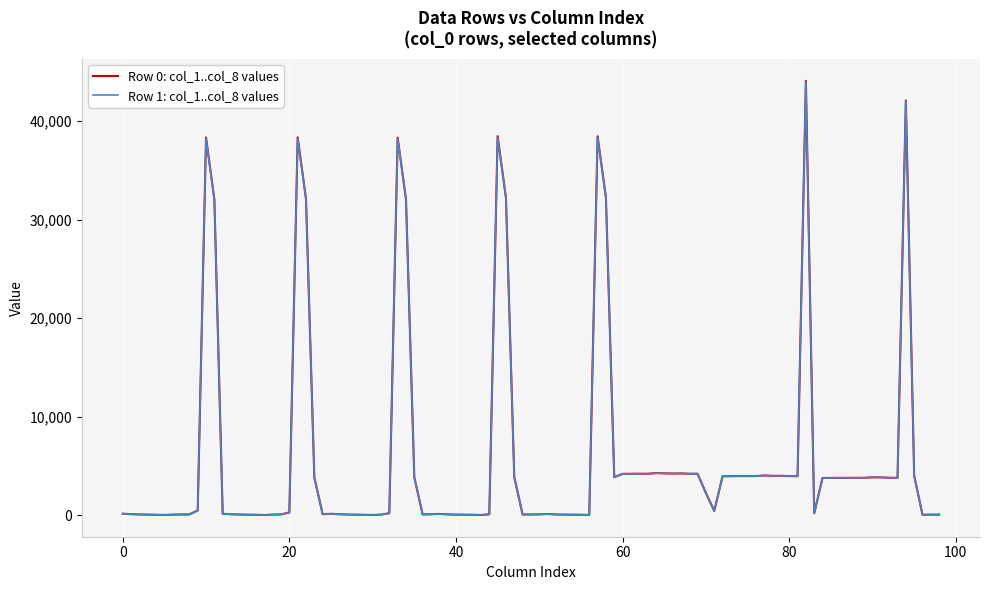

Is this an area chart (filled region under the line)?

No